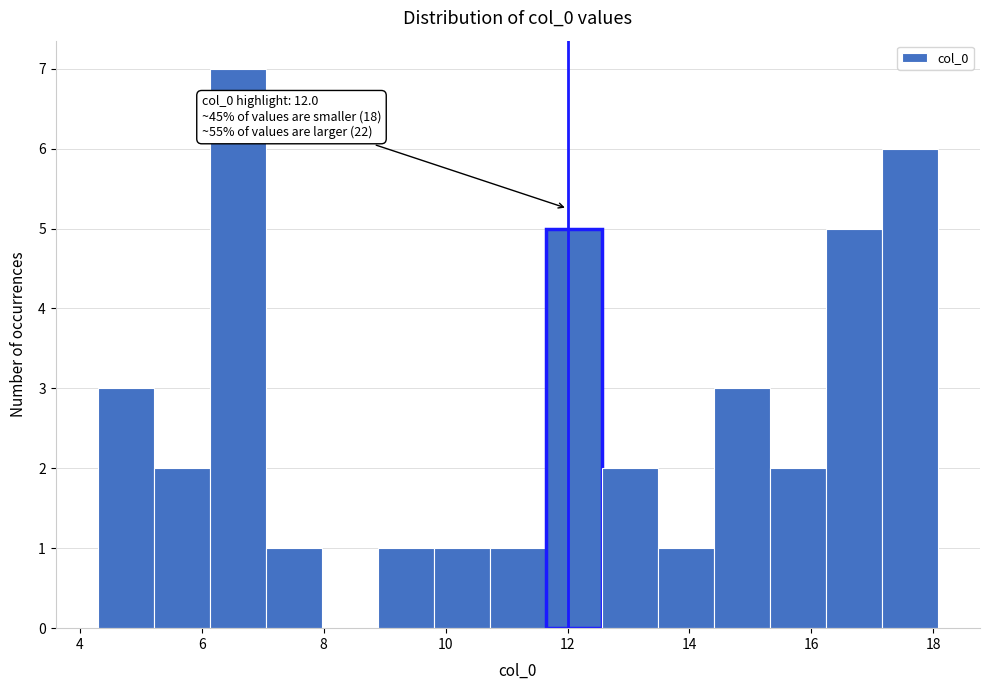

Which range on the x-axis has the tallest bar?

6.2 to 7.0